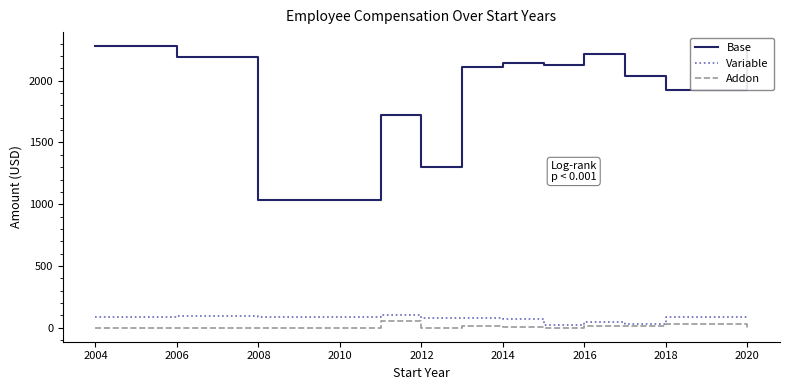

What is the sum of all Base values?

23352.0